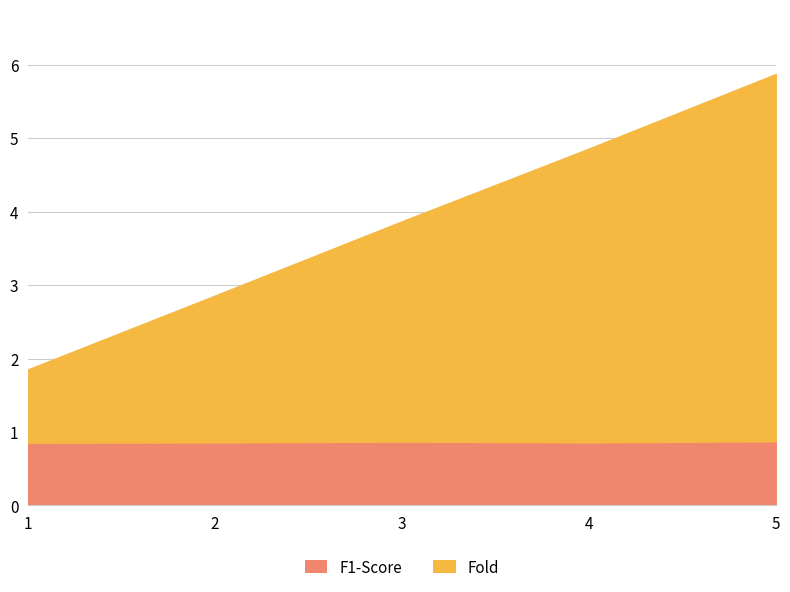

The Fold series shows 2.0 at 5. True or false?

False